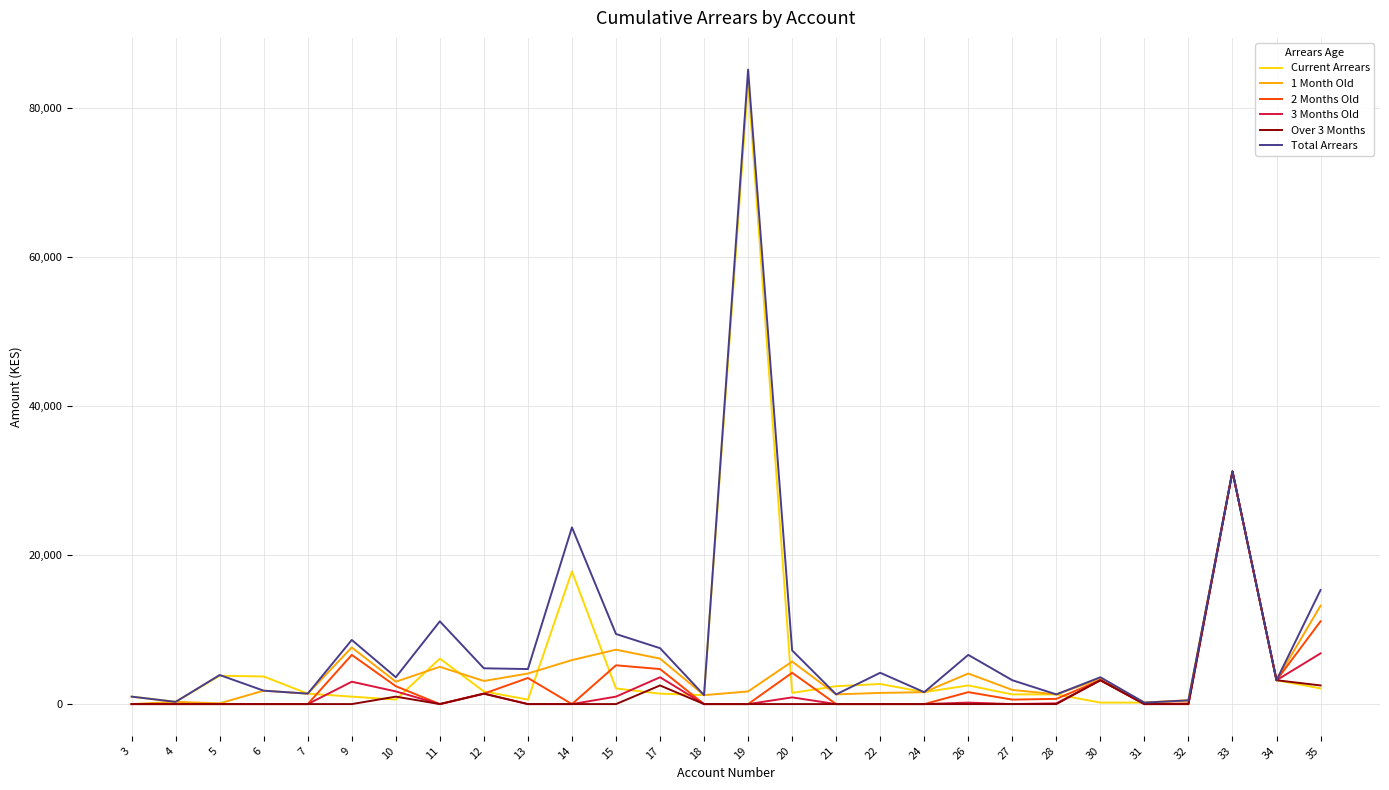

At which category is the sum across all series the highest?

33